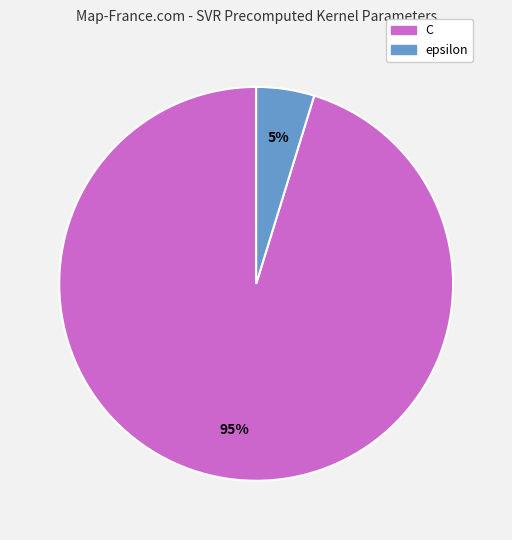

What is the ratio of the value at epsilon to the value at C?

0.1